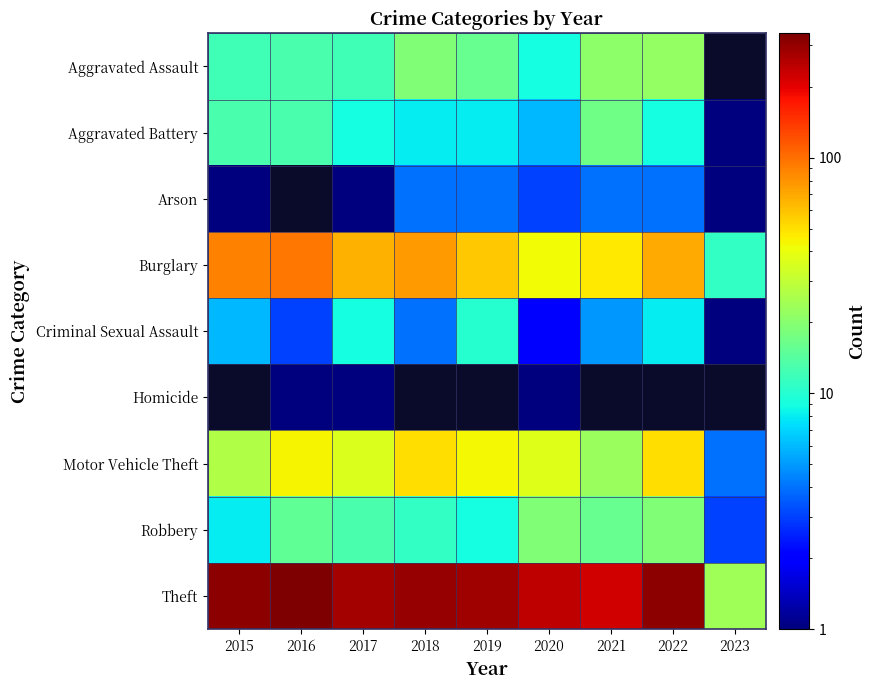

At how many categories does at least one series exceed 91?

8